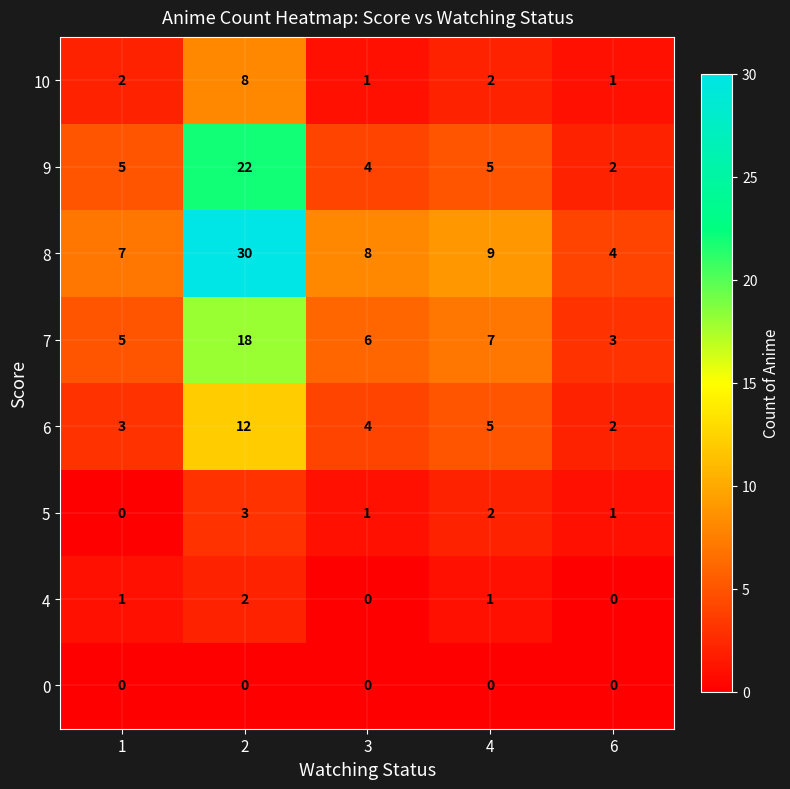

What is the difference between the highest and lowest values at 6?

4